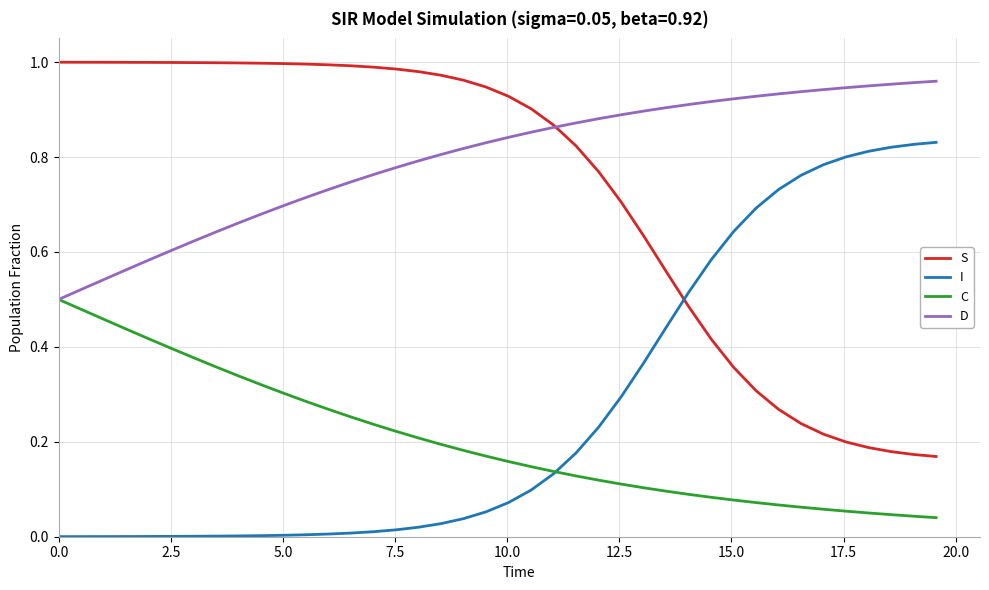

True or false: D and I intersect in this chart.

False